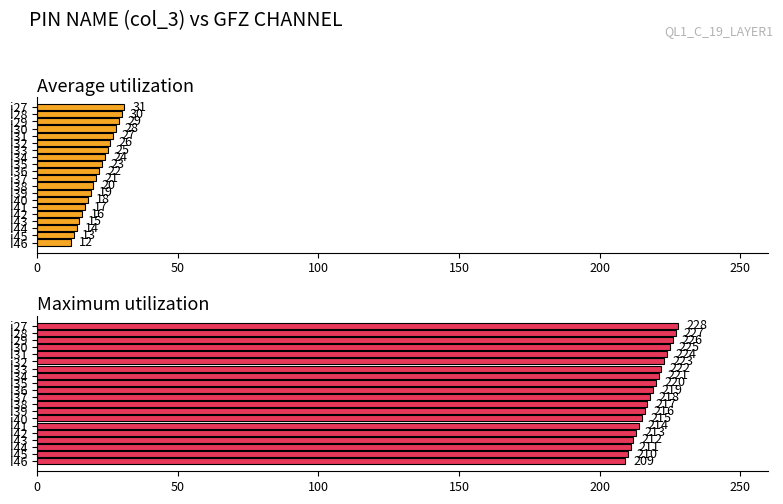

What is the value of the Maximum utilization bar at the 19th from the left?

210